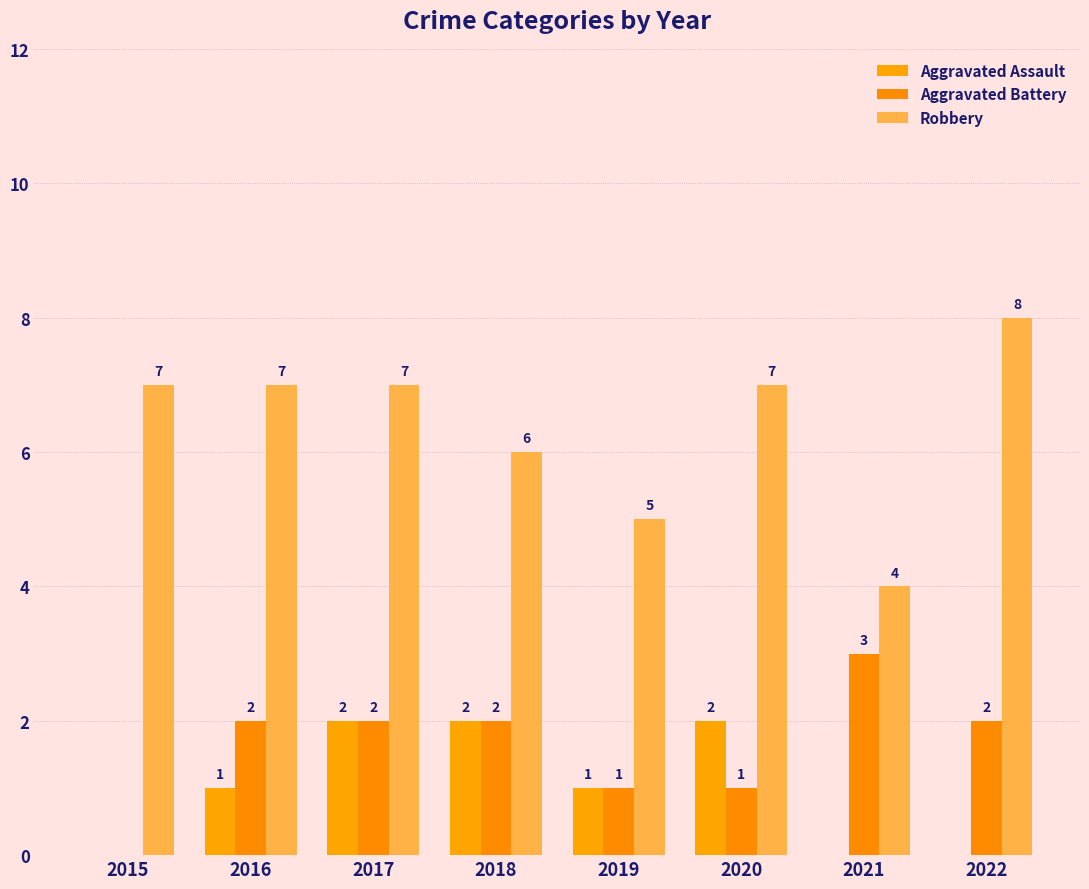

What is the spread (max minus min) of values at 2021?

4